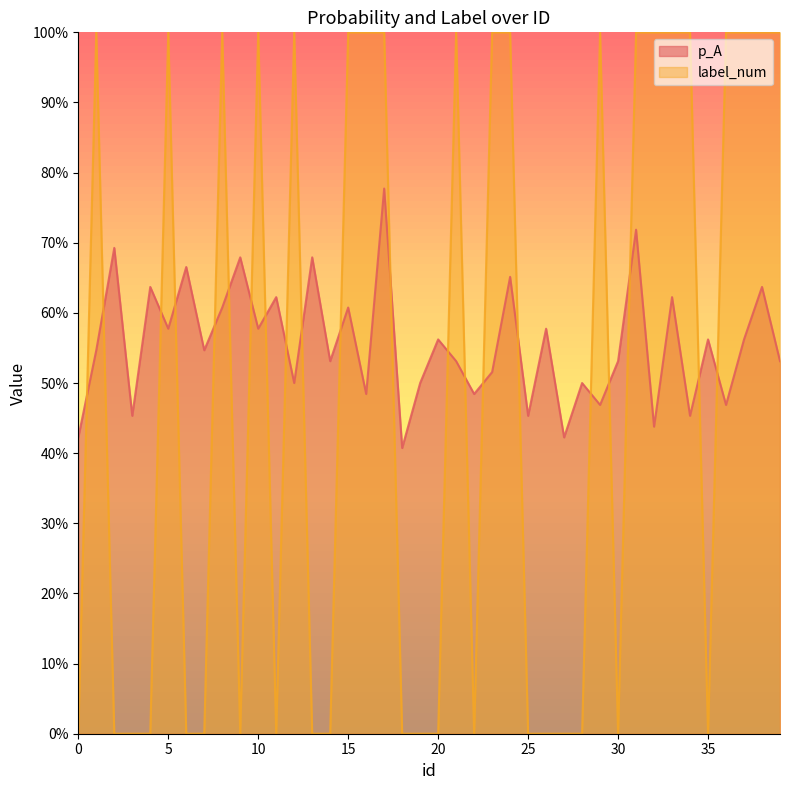

Reading left to right, extract all data points from this chart.

p_A: 0.4	0.5	0.7	0.5	0.6	0.6	0.7	0.5	0.6	0.7	0.6	0.6	0.5	0.7	0.5	0.6	0.5	0.8	0.4	0.5	0.6	0.5	0.5	0.5	0.7	0.5	0.6	0.4	0.5	0.5	0.5	0.7	0.4	0.6	0.5	0.6	0.5	0.6	0.6	0.5
label_num: 0.0	1.0	0.0	0.0	0.0	1.0	0.0	0.0	1.0	0.0	1.0	0.0	1.0	0.0	0.0	1.0	1.0	1.0	0.0	0.0	0.0	1.0	0.0	1.0	1.0	0.0	0.0	0.0	0.0	1.0	0.0	1.0	1.0	1.0	1.0	0.0	1.0	1.0	1.0	1.0